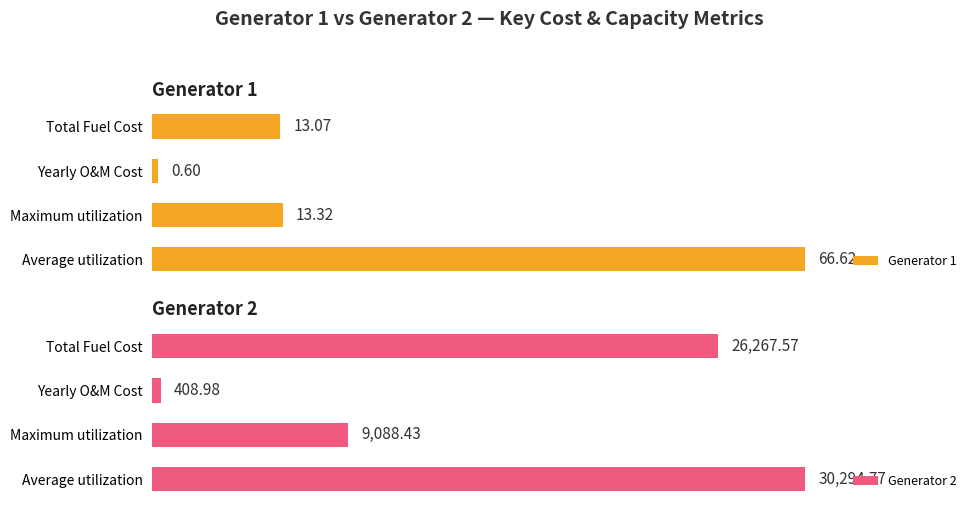

At how many categories does at least one series exceed 27847?

1